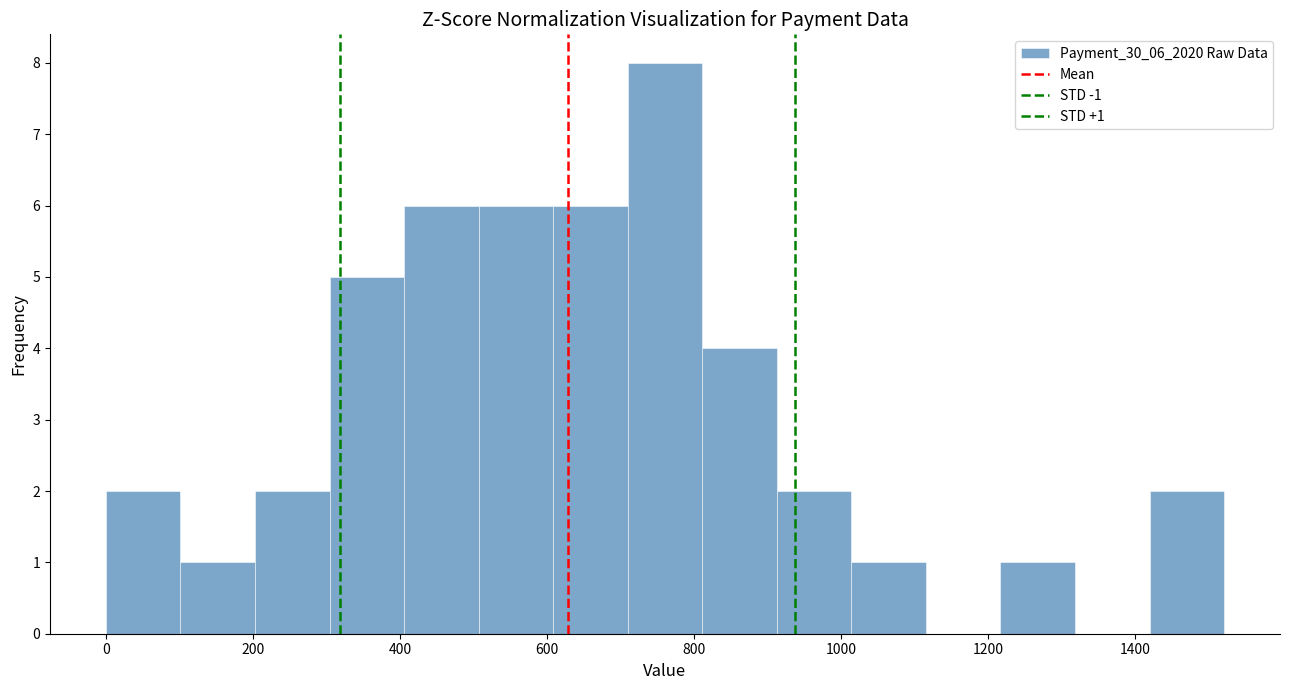

Which range on the x-axis has the tallest bar?

700 to 820